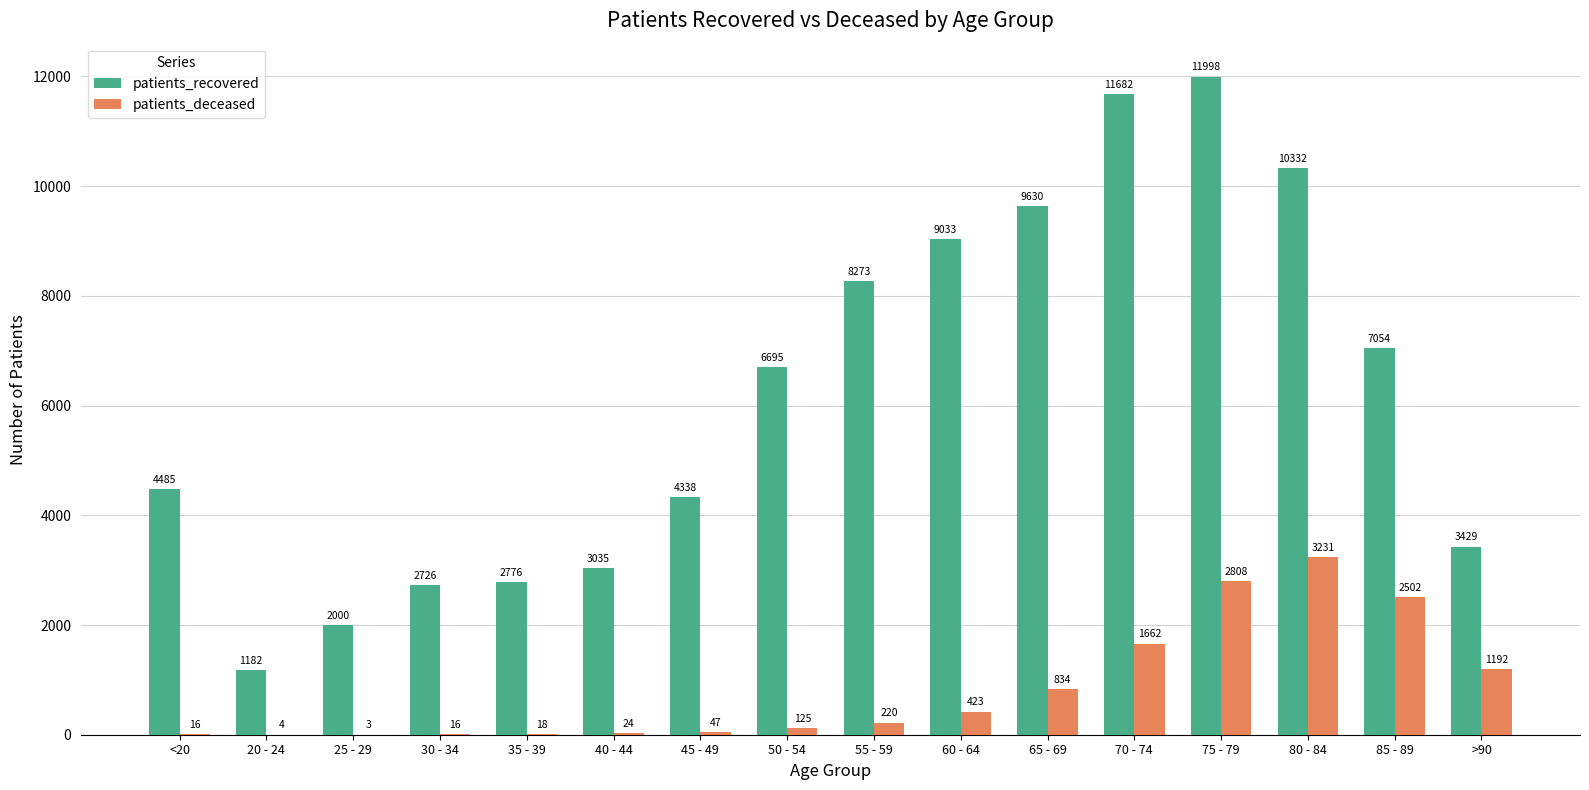

What is the average value of the patients_deceased series?

820